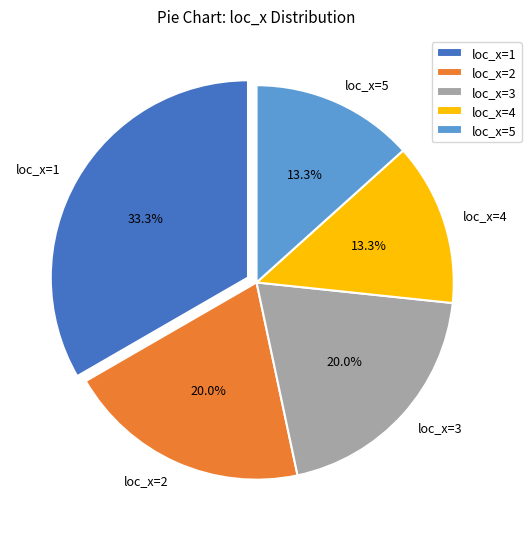

What portion of the pie excludes loc_x=3?

80.0%